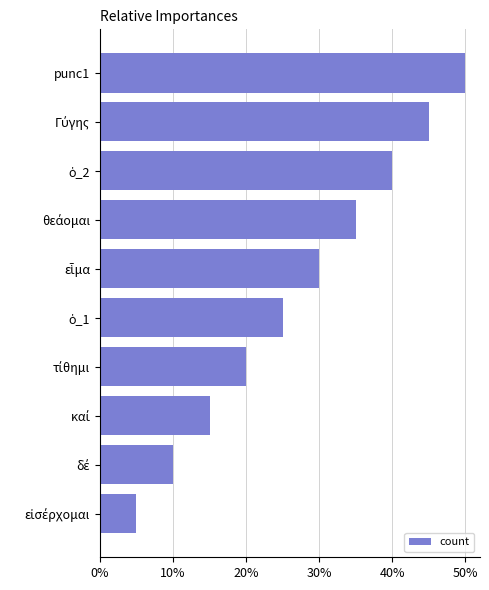

What is the average value?

28